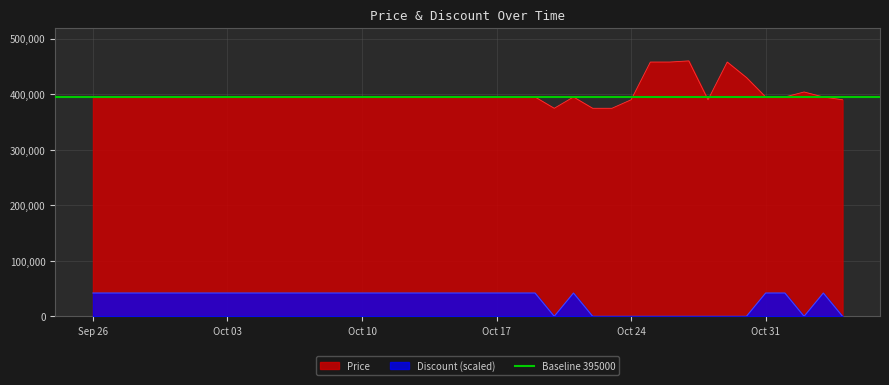

What is the average value of the Discount series?

29400